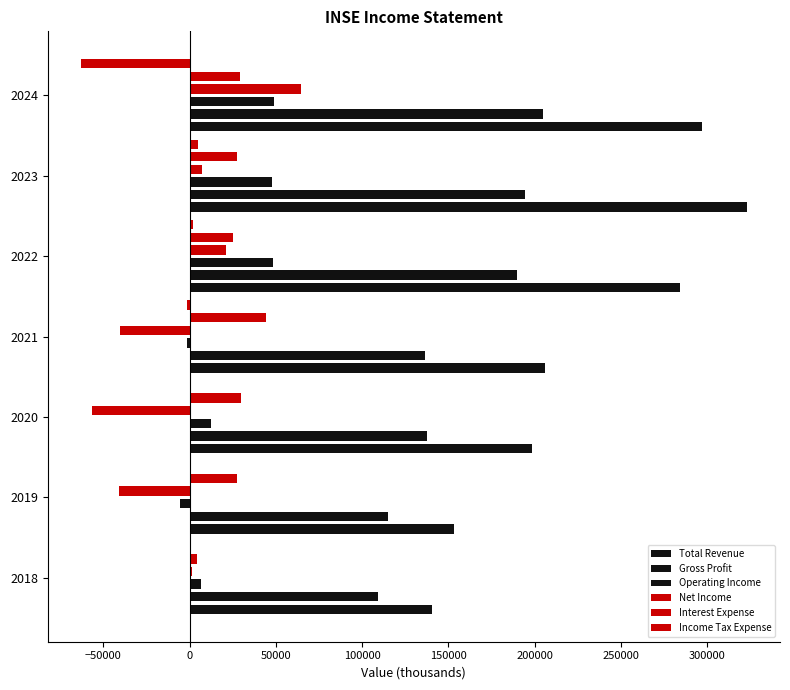

Which series has the widest spread of values?

Total Revenue